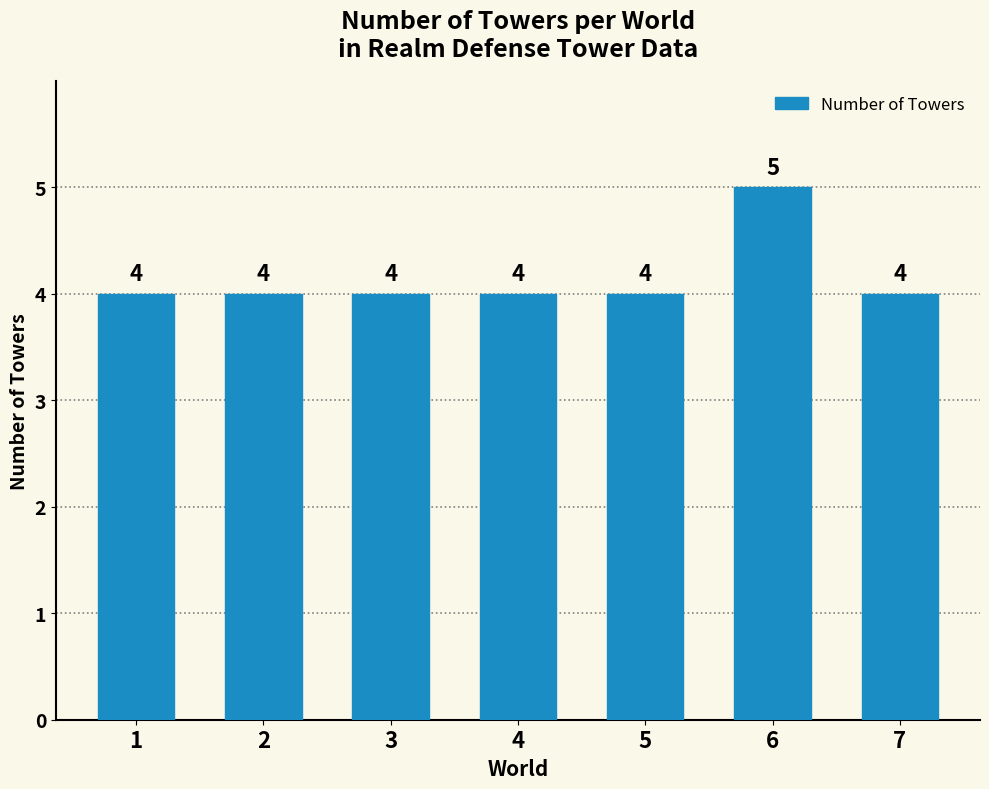

Approximately how many times larger is the value at 2 compared to 5?

1.0